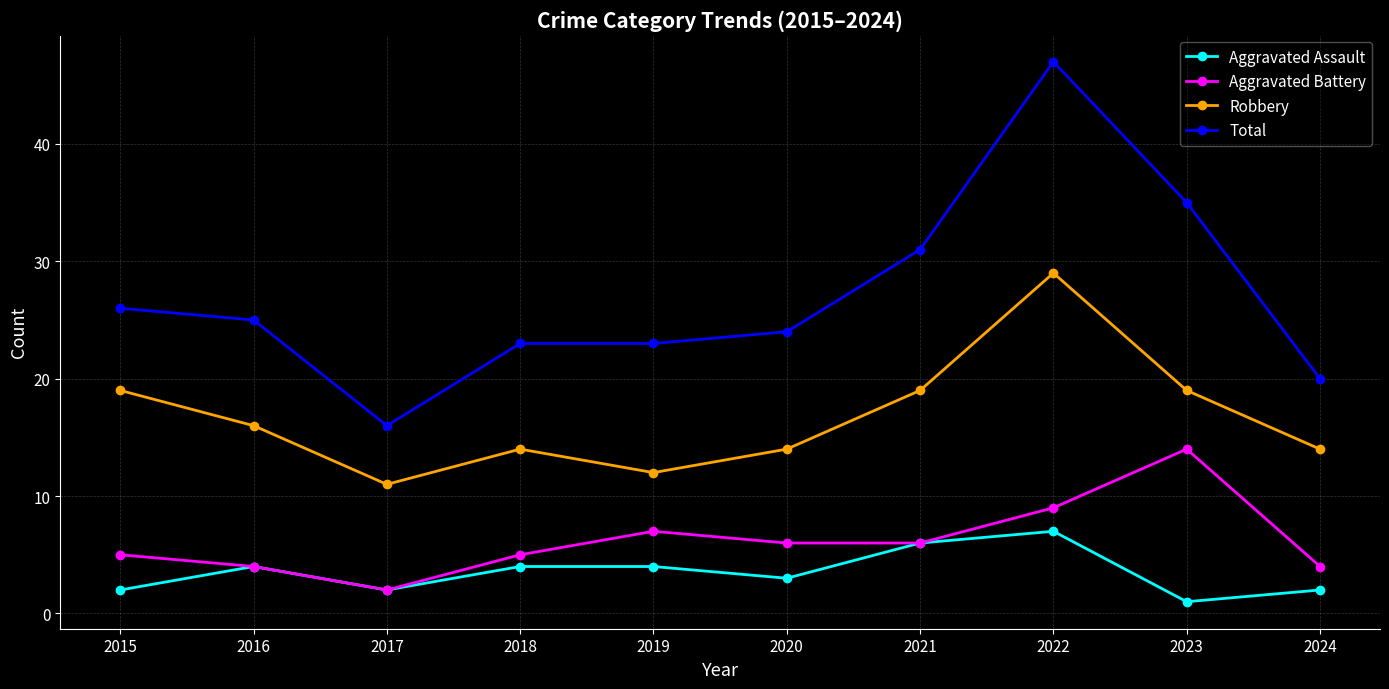

The Robbery series shows 14 at 2020. True or false?

True